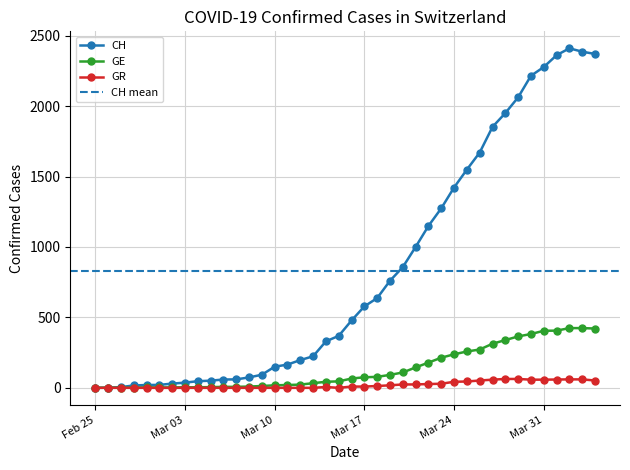

Is it true that CH equals 1950 at 2020-03-28?

True